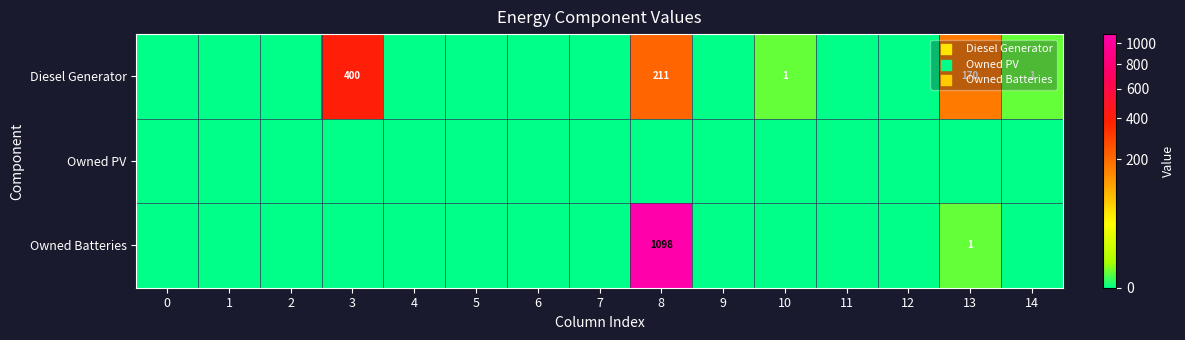

The Owned Batteries series shows 1712 at 8. True or false?

False